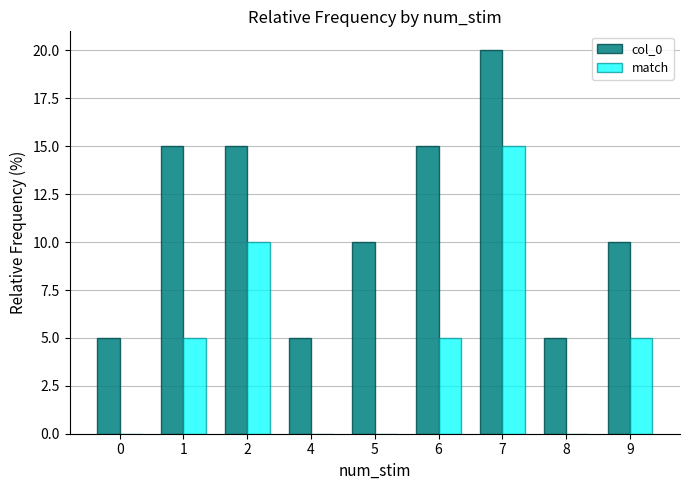

What is the average value of the col_0 series?

11